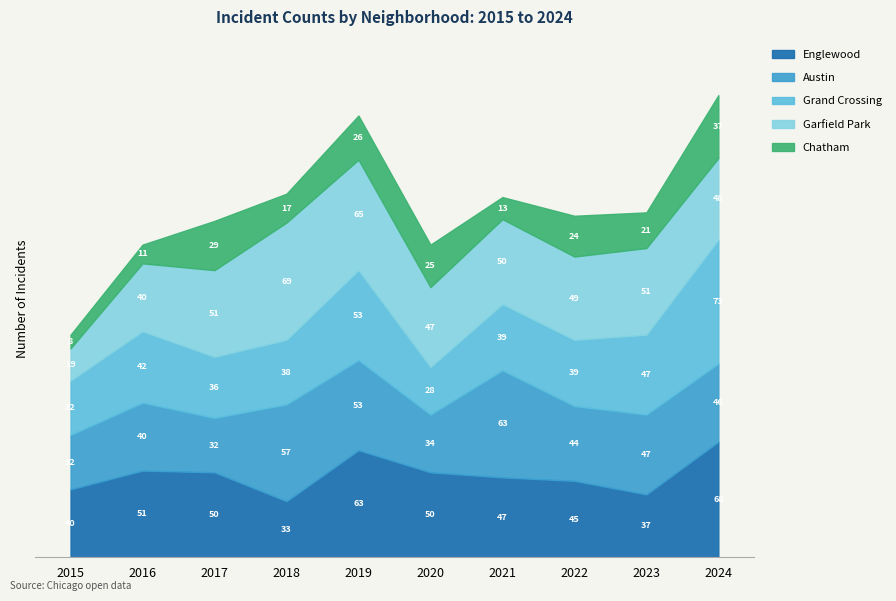

At which category does Grand Crossing reach its first local peak?

2016